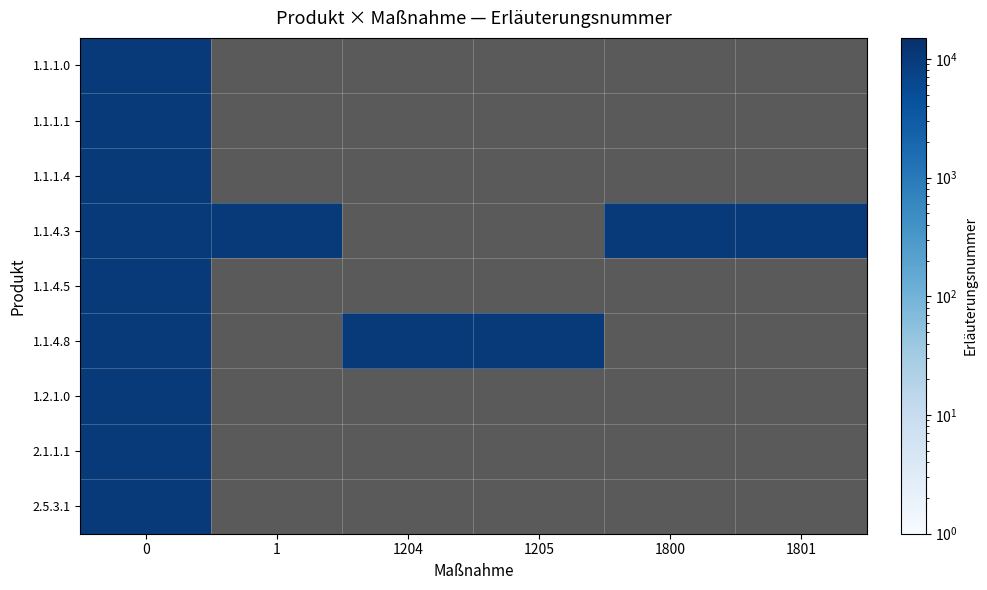

Which series has the widest spread of values?

1.1.1.0